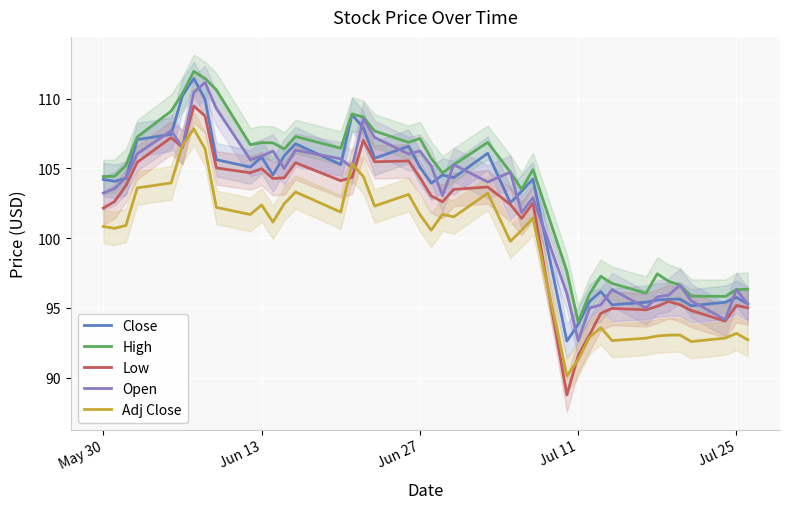

Which category has the lowest value in the High series?

Jul 11